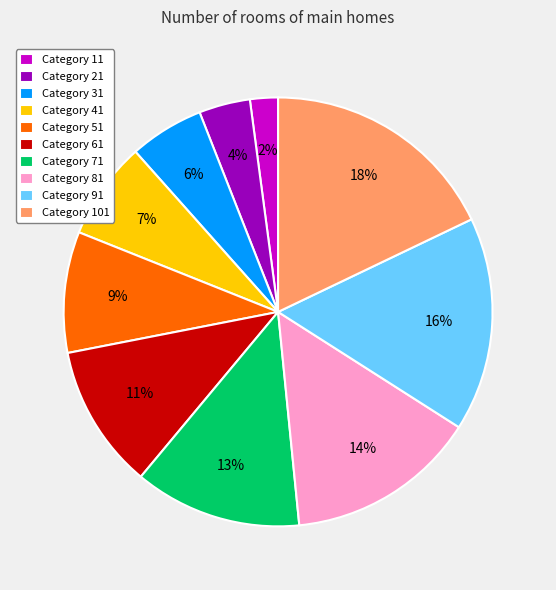

To the nearest percent, what is the difference between the largest and smallest slice percentages?

16%